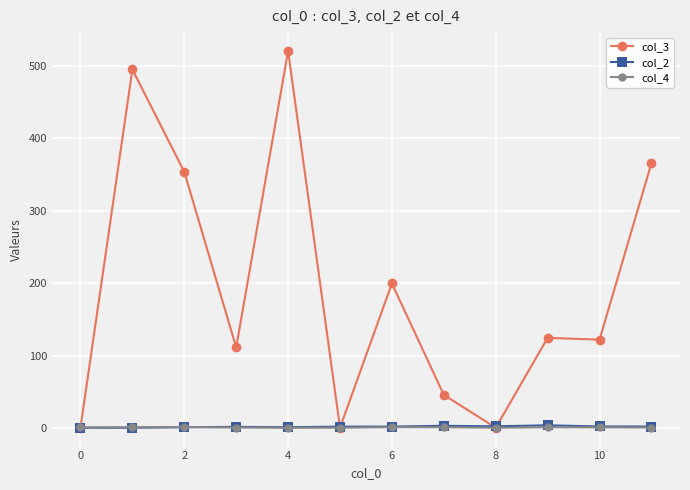

Which series has the largest range (max minus min)?

col_3